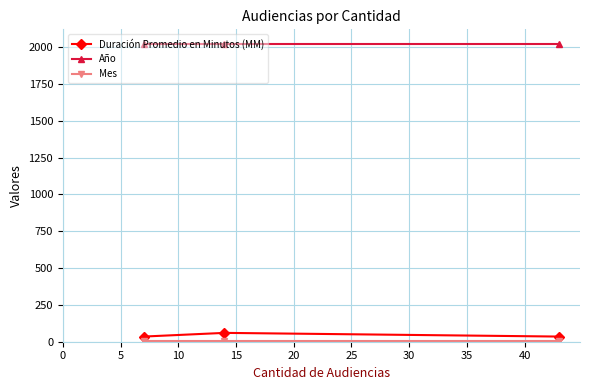

What is the average value of the Duración Promedio en Minutos (MM) series?

43